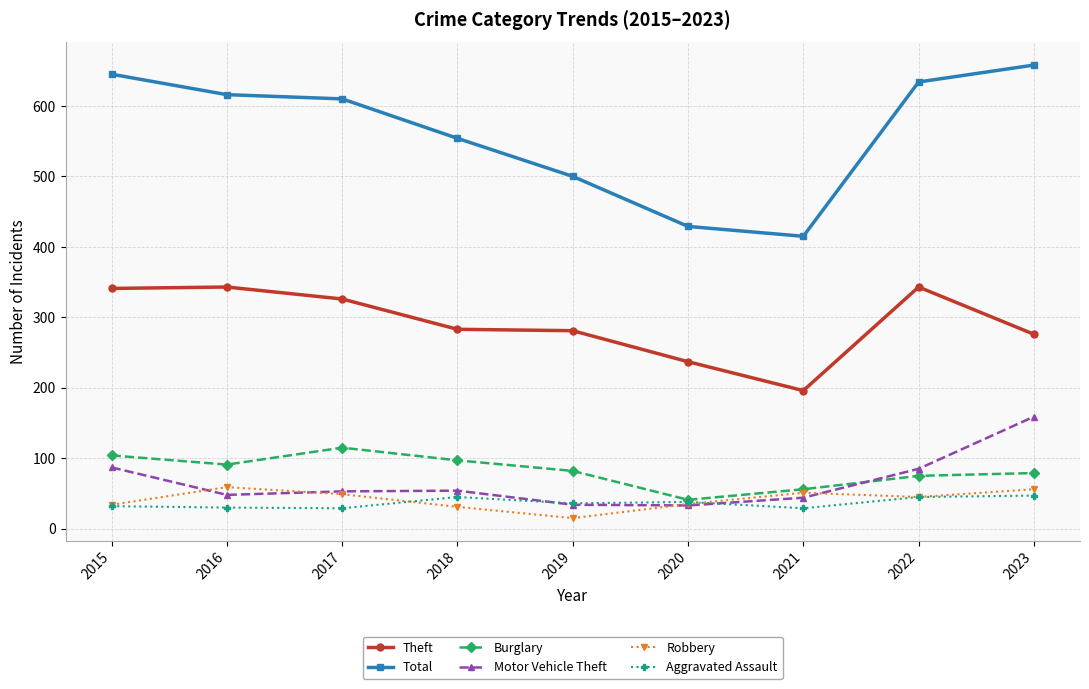

What is the difference between the highest and lowest values at 2015?

613